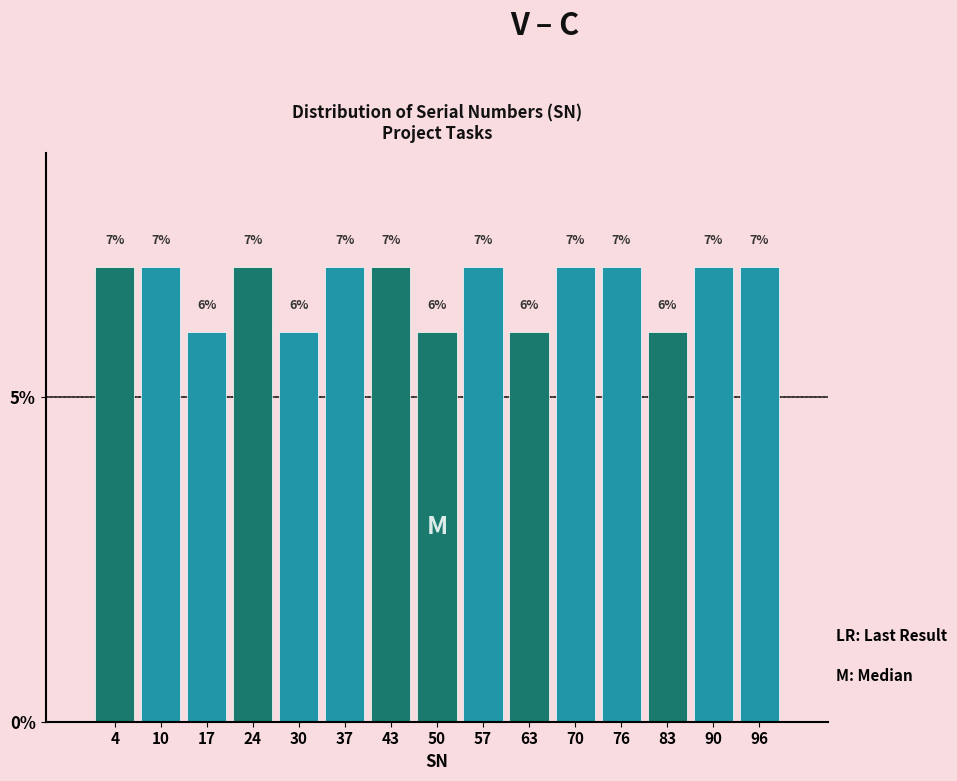

Reading left to right, list every bar in this chart as the range it spans on the x-axis followed by its height. The bar edges are not printed on the chart, so give them approximately, as read against the axis.

1.0 to 7.6: 7
7.6 to 14.2: 7
14.2 to 20.8: 6
20.8 to 27.4: 7
27.4 to 34.0: 6
34.0 to 40.6: 7
40.6 to 47.2: 7
47.2 to 53.8: 6
53.8 to 60.4: 7
60.4 to 67.0: 6
67.0 to 73.6: 7
73.6 to 80.2: 7
80.2 to 86.8: 6
86.8 to 93.4: 7
93.4 to 100.0: 7